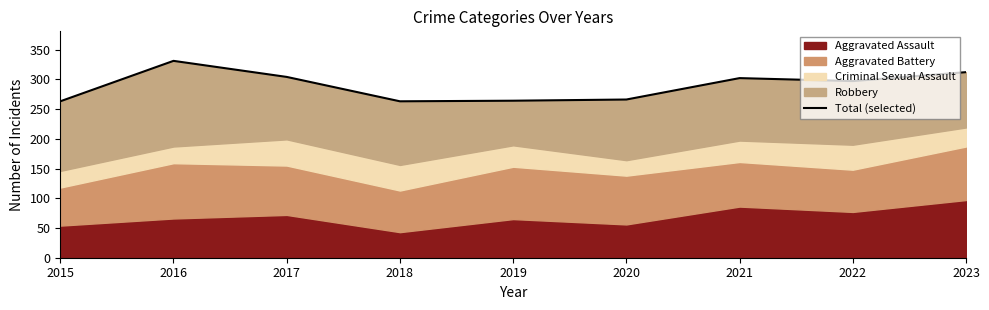

What is the value of the 3rd point from the left?

304